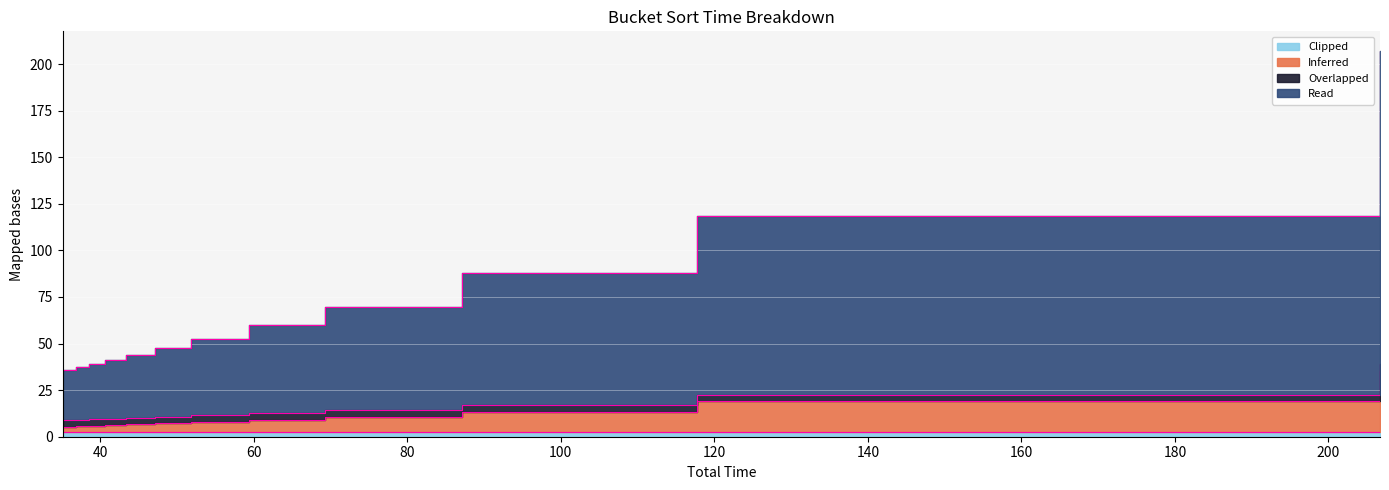

True or false: bucket_sort_time and bucket_join_time cross at least once.

False